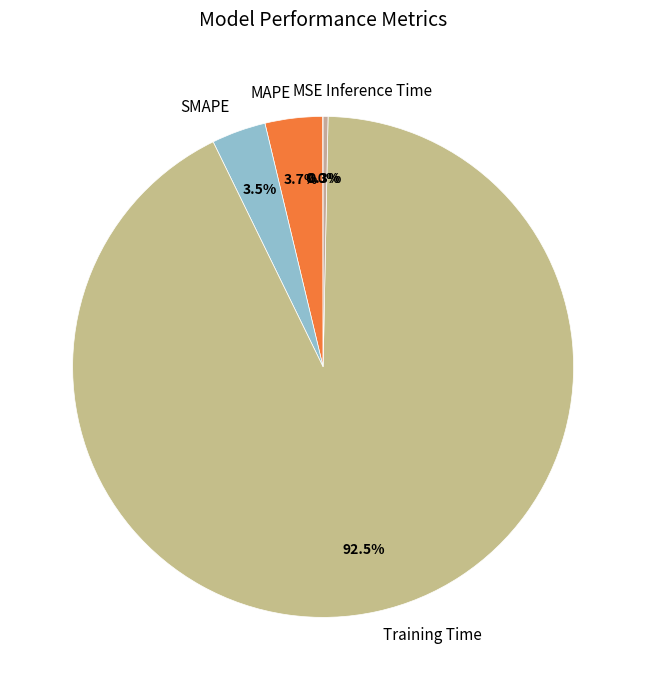

Does Training Time represent more than half of the total?

Yes